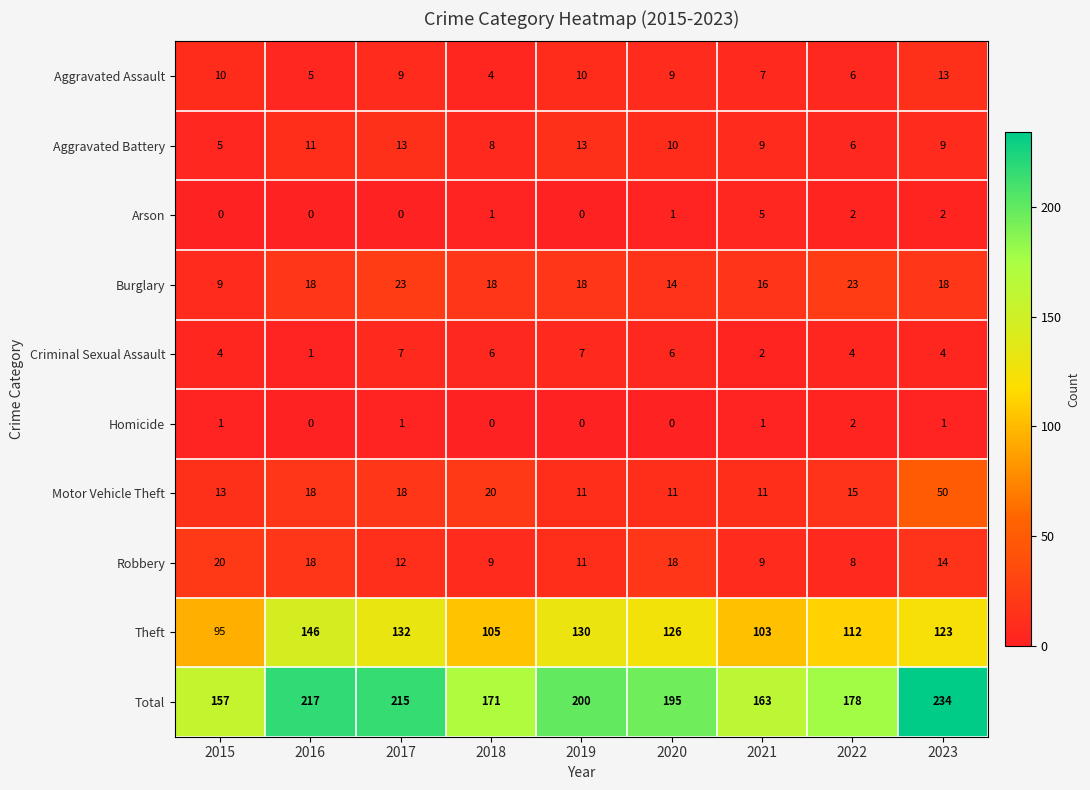

Which series has the largest total across all categories?

Total